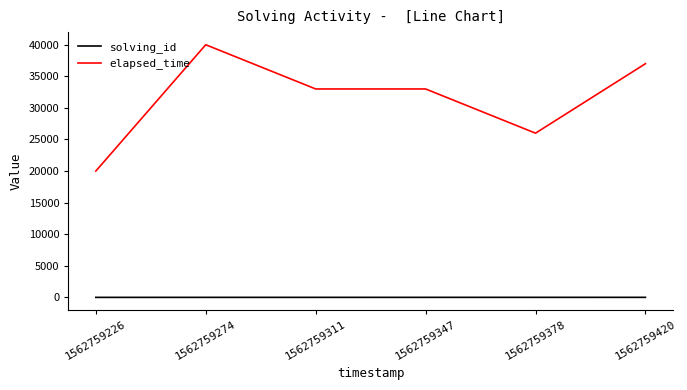

At 1562759274, list the series in order from largest to smallest.

elapsed_time, solving_id